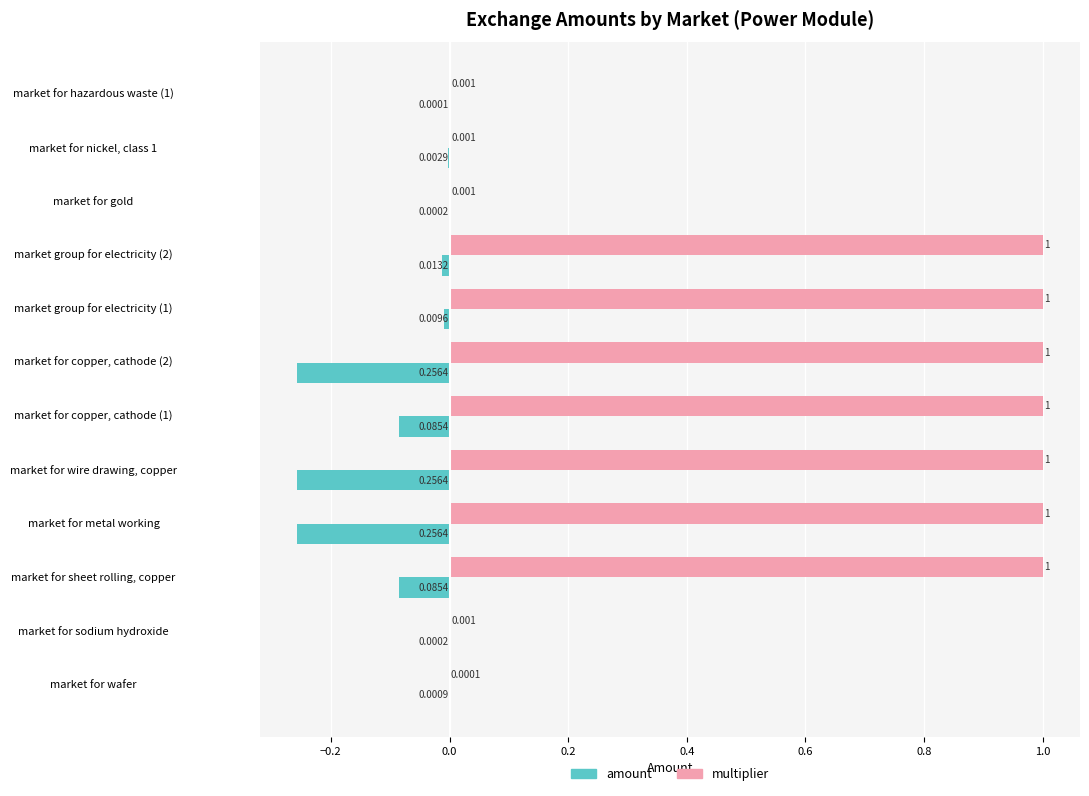

Between market for wire drawing, copper and market for copper, cathode (1), which series saw the biggest shift?

amount